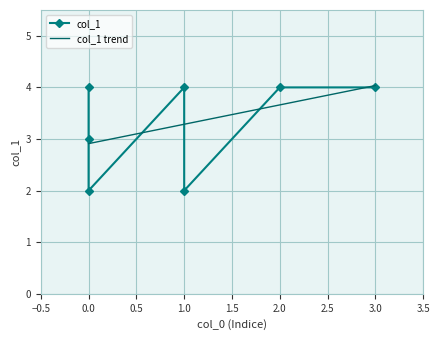

What is the highest value of the col_1 trend series?

4.0